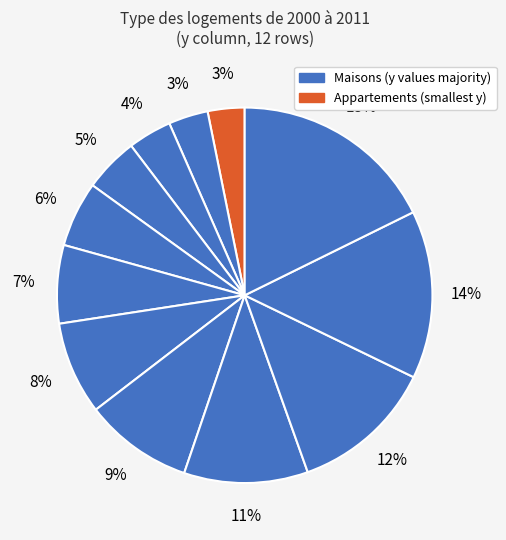

How many segments does this pie chart have?

12